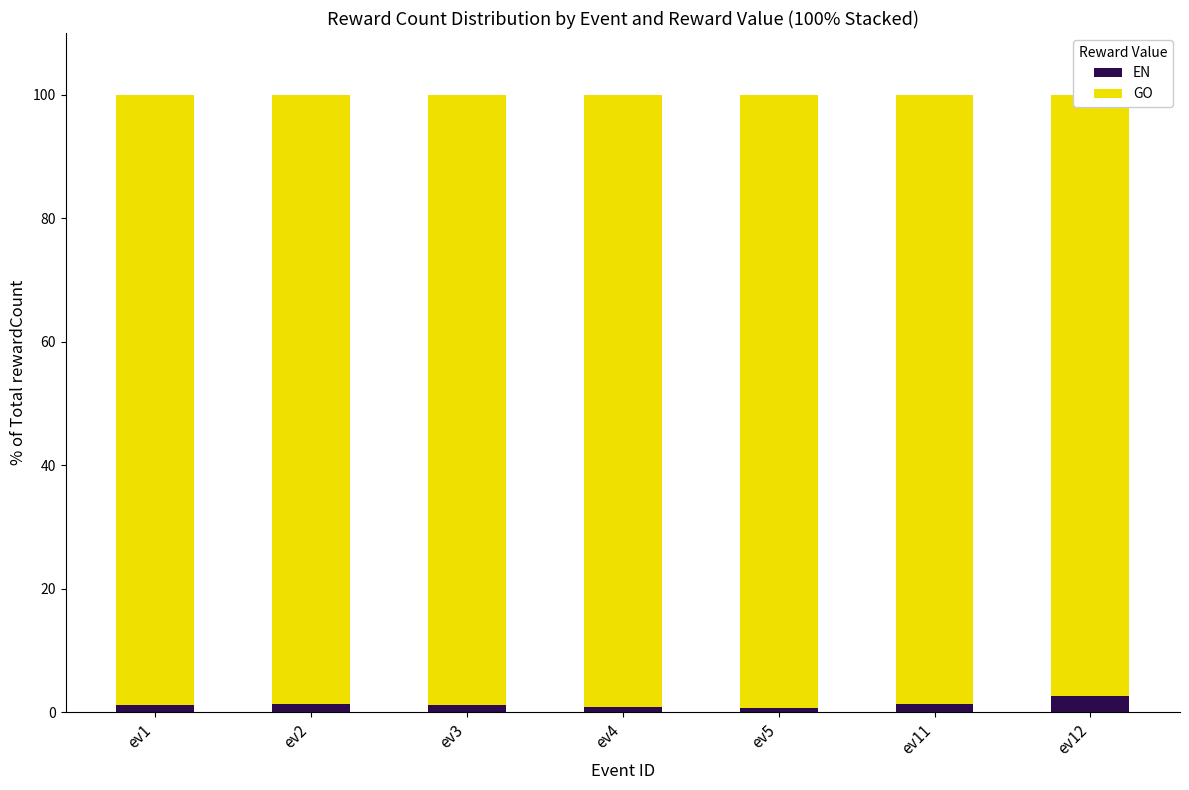

Which series has the widest spread of values?

EN